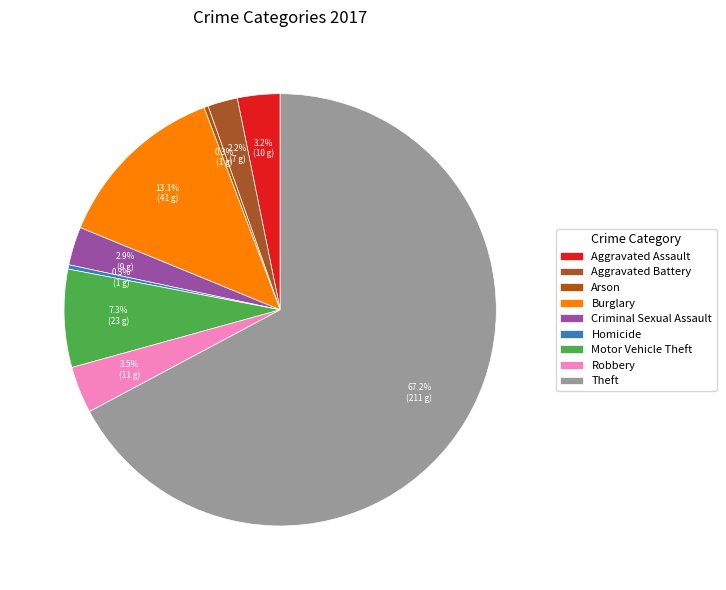

How many slices are in this pie chart?

9